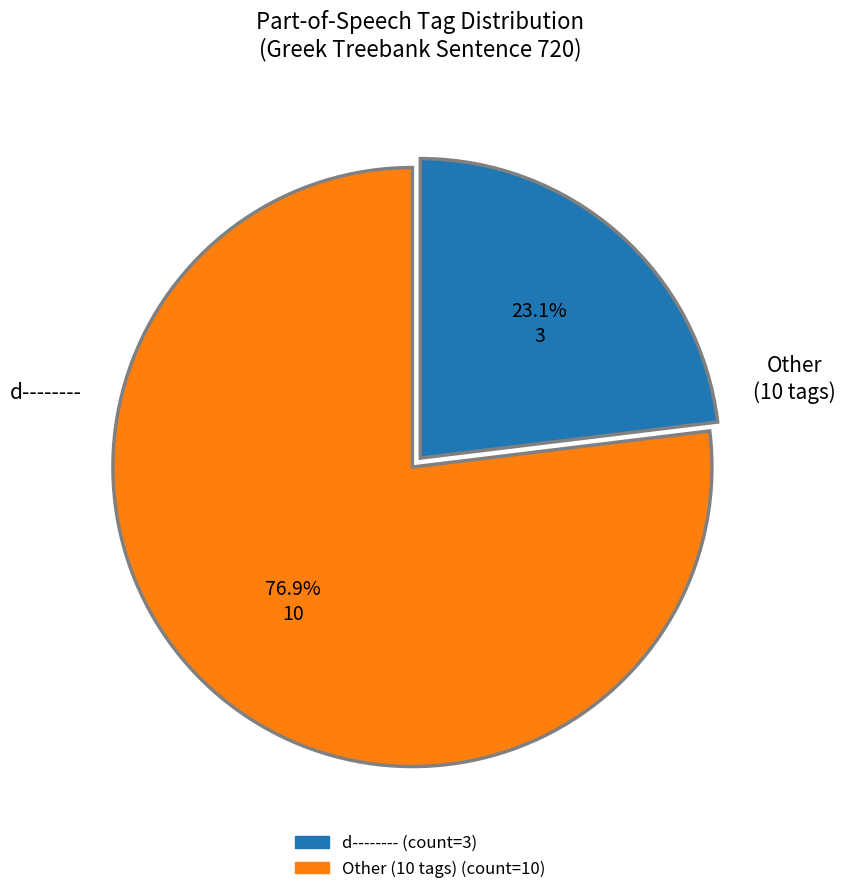

To the nearest percent, what is the difference between the largest and smallest slice percentages?

54%